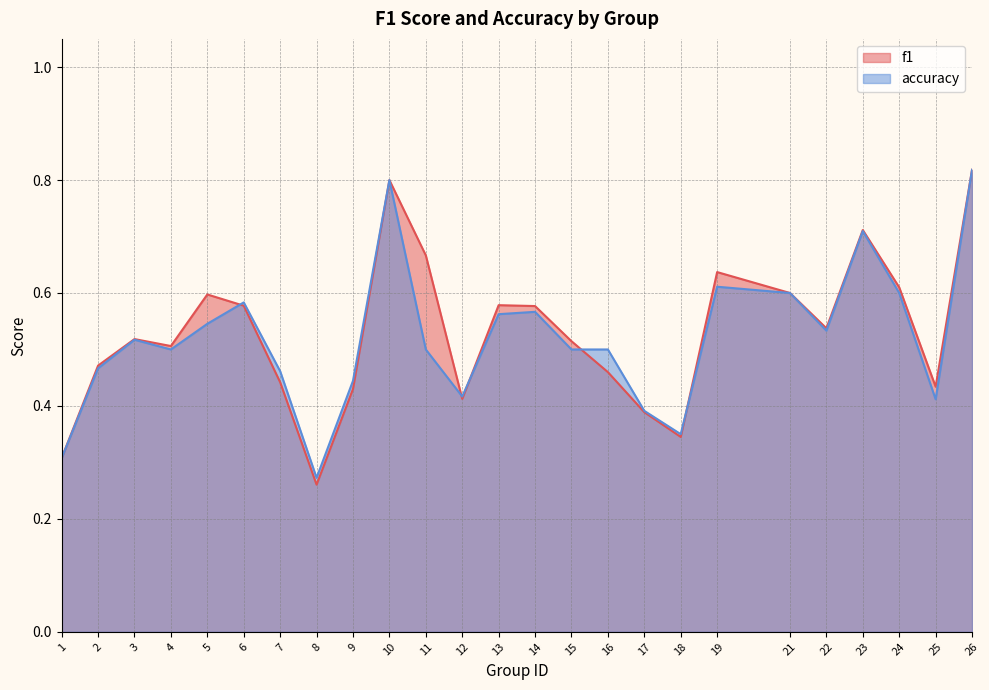

At how many categories does at least one series exceed 0?

25